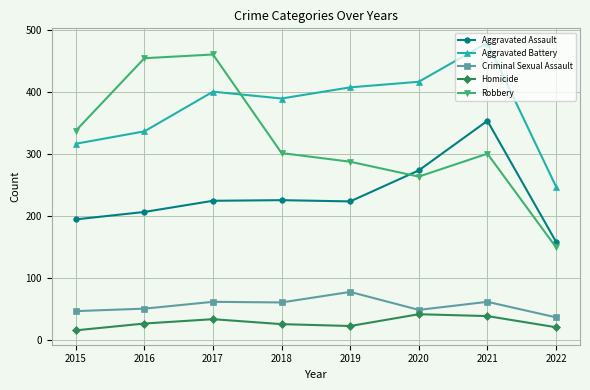

What is the sum of all Criminal Sexual Assault values?

439